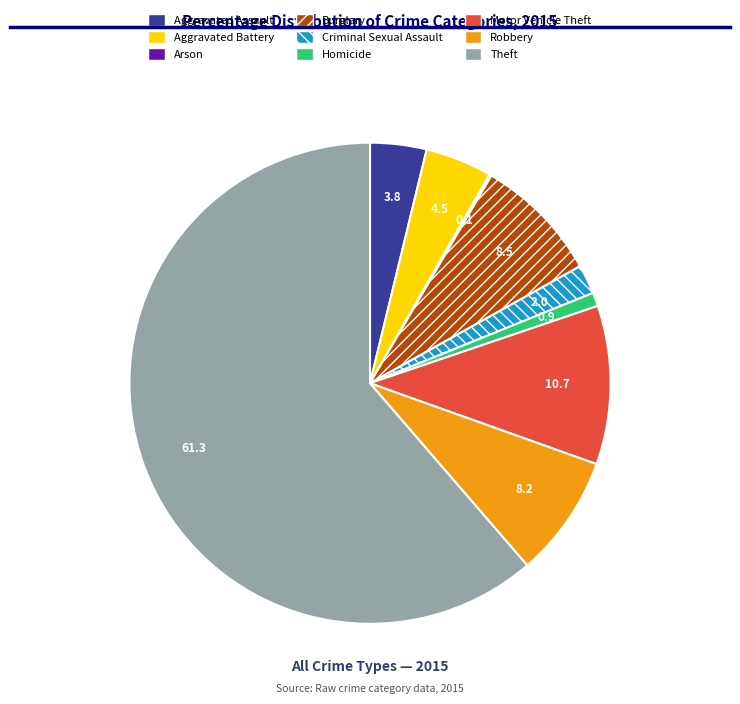

True or false: Motor Vehicle Theft accounts for 1% of the total.

False